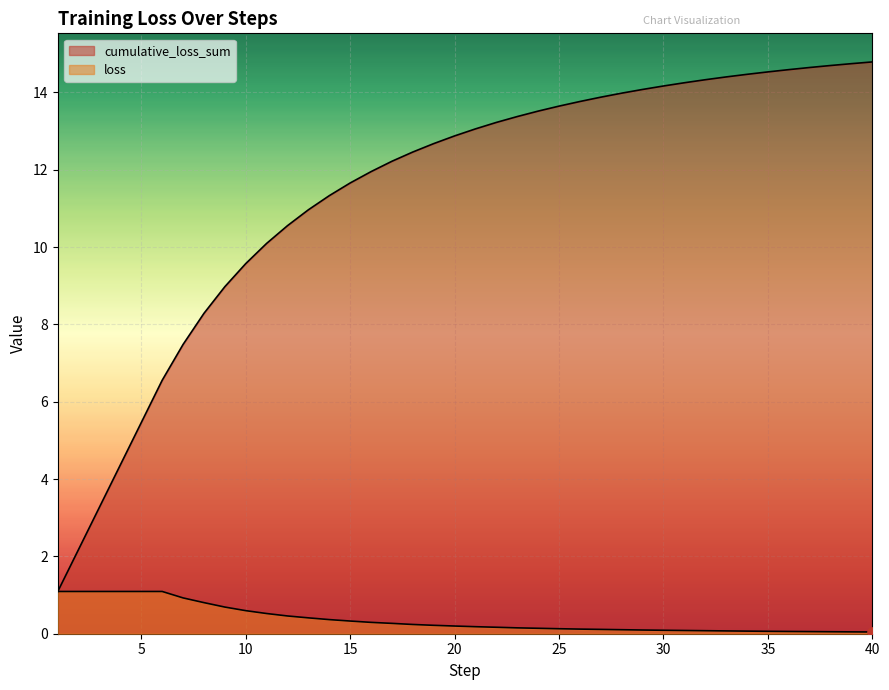

Which series reaches the minimum Y coordinate?

loss